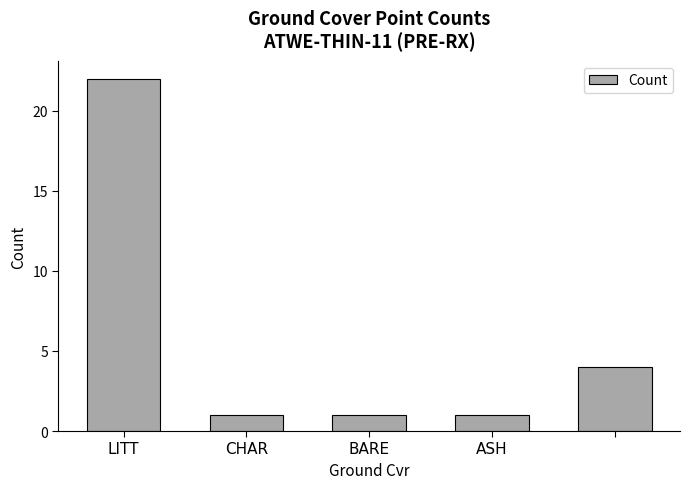

What is the greatest value displayed?

22